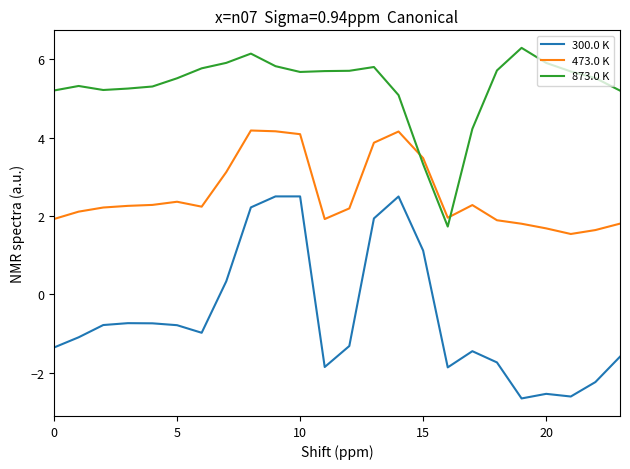

Which series has the largest range (max minus min)?

300.0 K